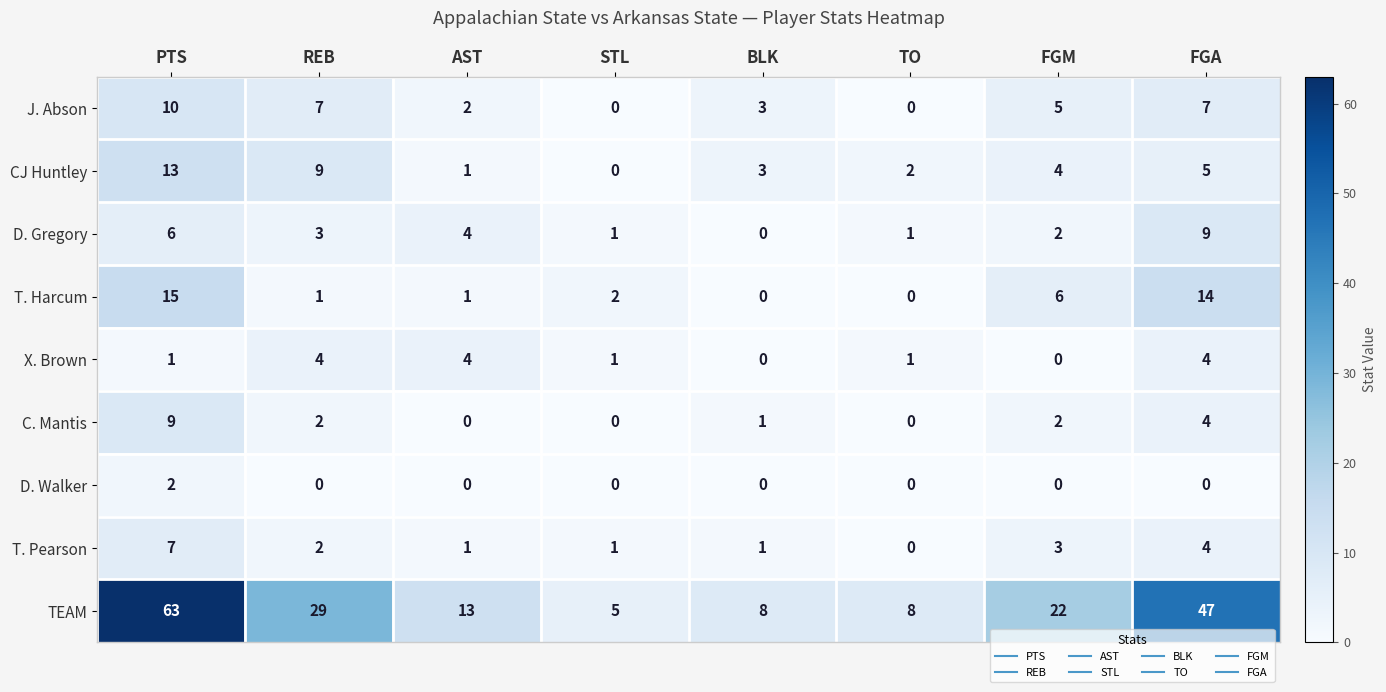

Which category has the highest value in the D. Walker series?

PTS